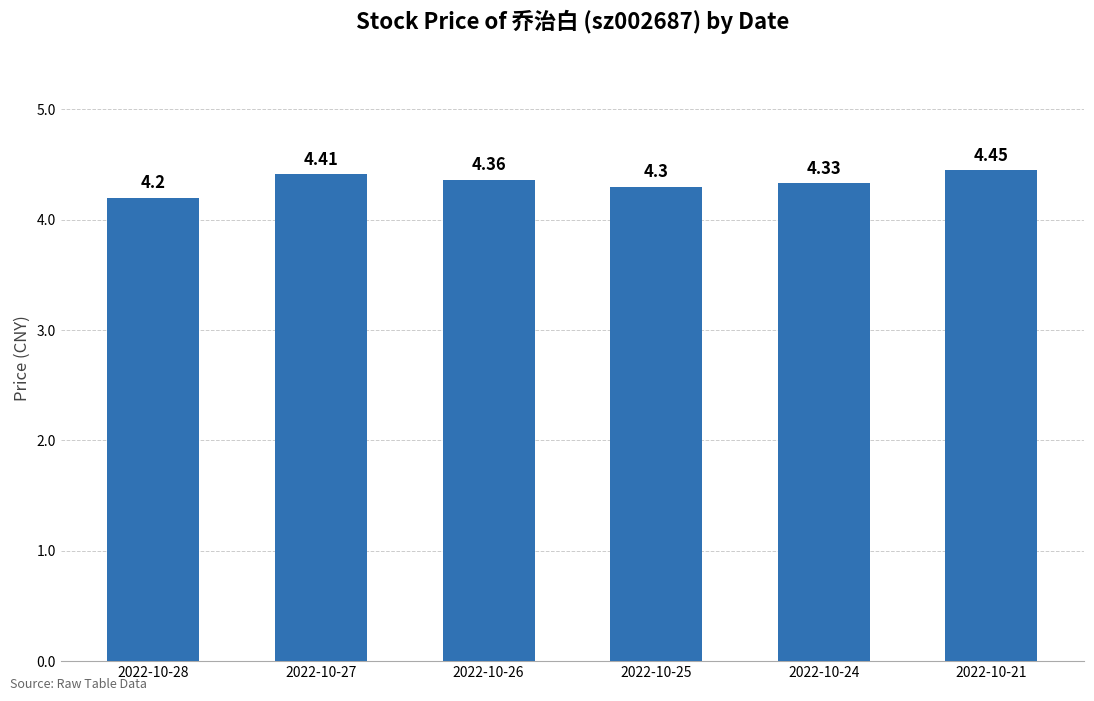

Rank the categories by value from lowest to highest.

2022-10-28, 2022-10-25, 2022-10-24, 2022-10-26, 2022-10-27, 2022-10-21